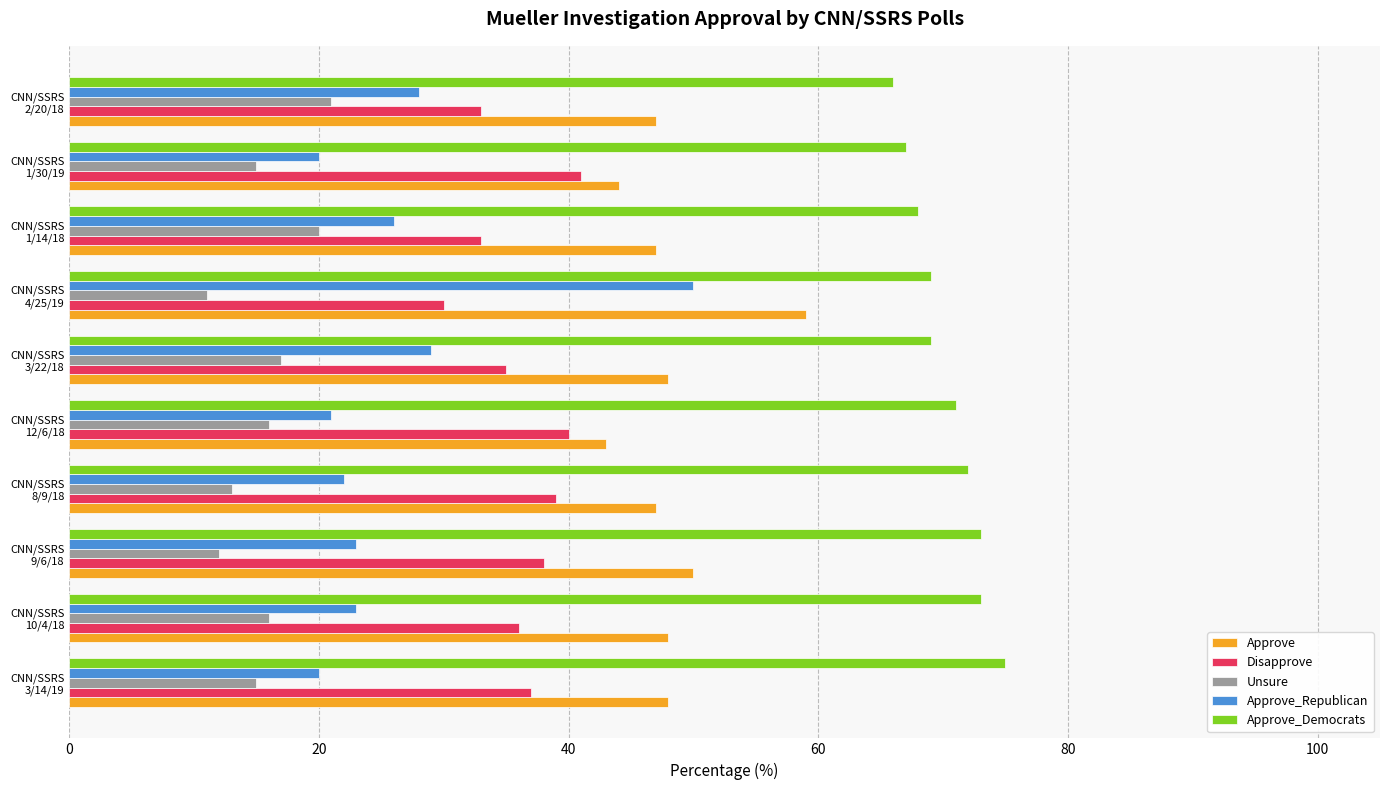

What is the difference between the maximum and minimum values in the Approve_Democrats series?

9